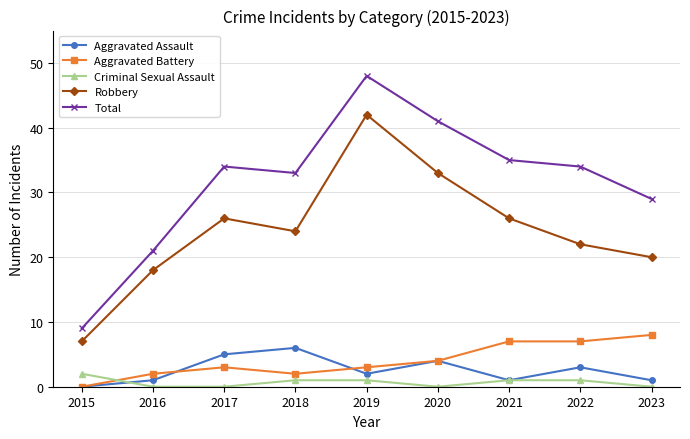

After their last crossing, which series has the higher values: Aggravated Battery or Aggravated Assault?

Aggravated Battery